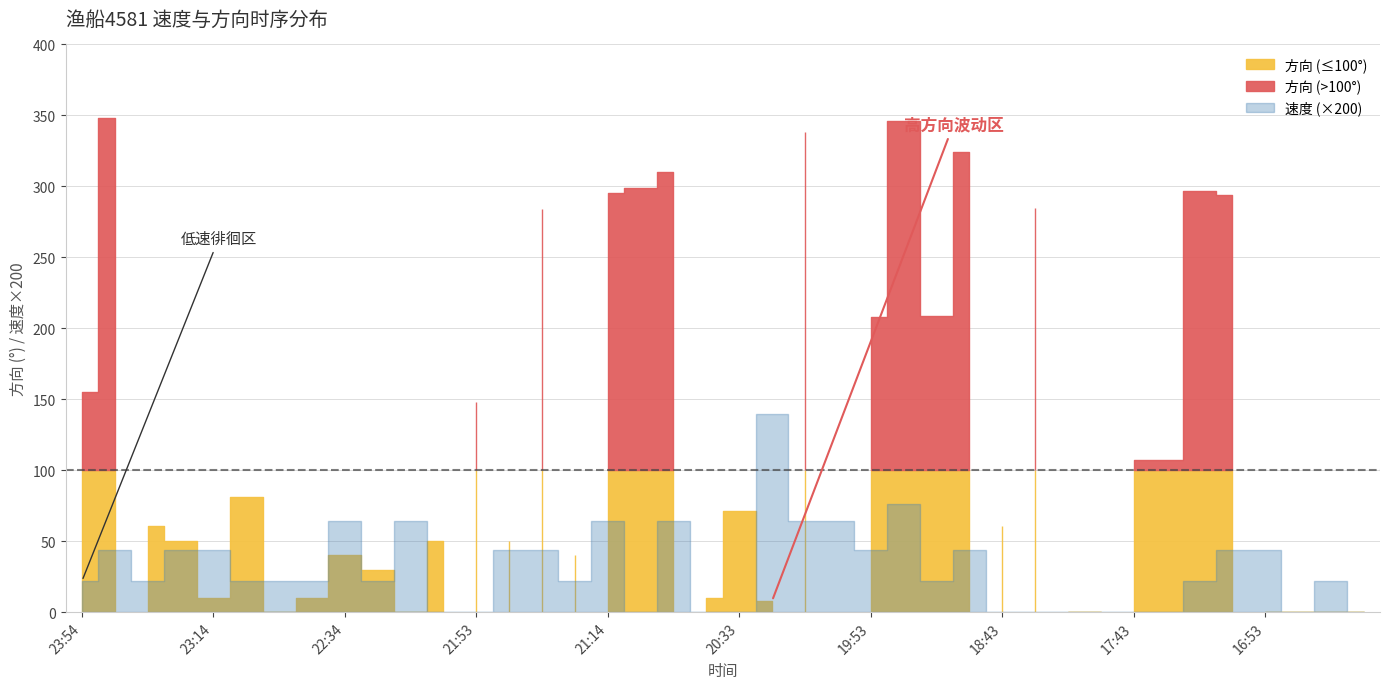

What is the sum of the 方向 values at 18:43 and 23:54?

216.0